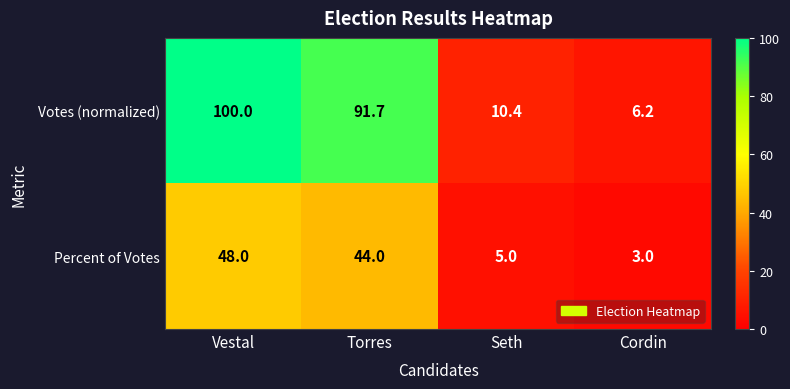

At which label does Percent of Votes first exceed 44?

Vestal